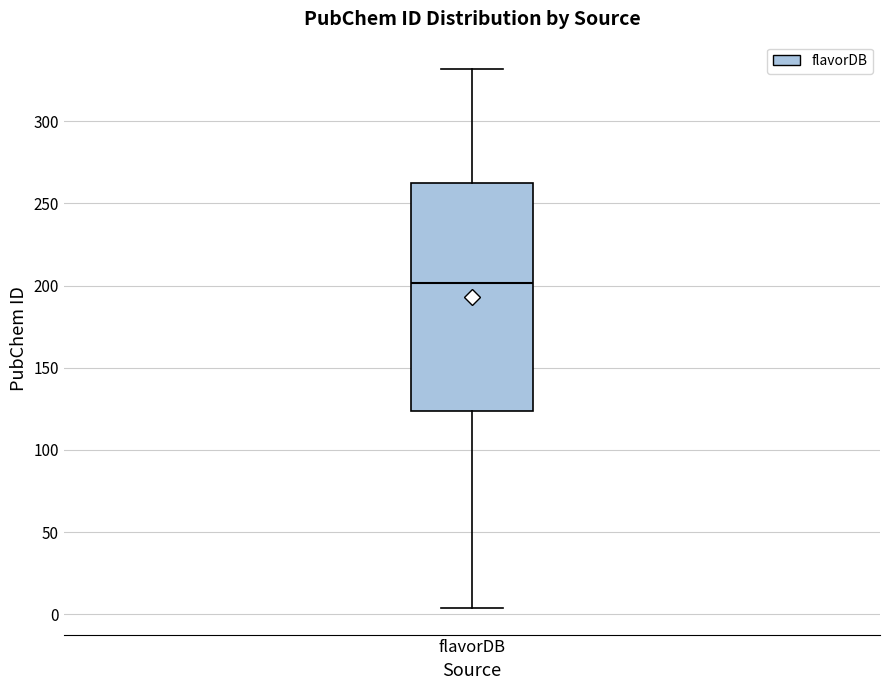

Where is the lower edge of the box for flavorDB on the y-axis? The values are not printed on the chart, so give them approximately, as read against the axis.

125